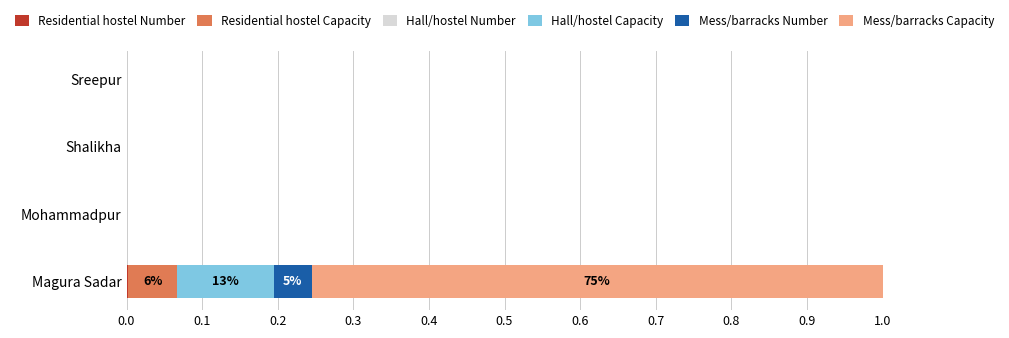

How many categories are shown in the chart?

4